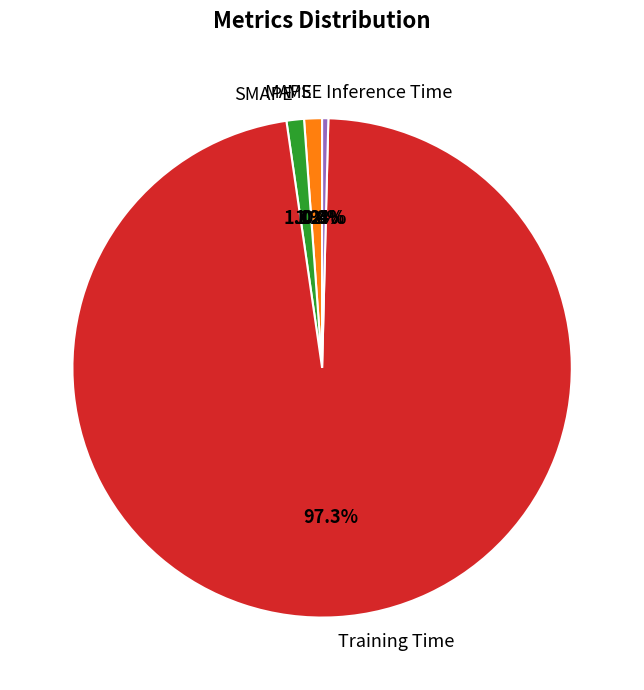

What is the largest slice in the pie chart?

Training Time